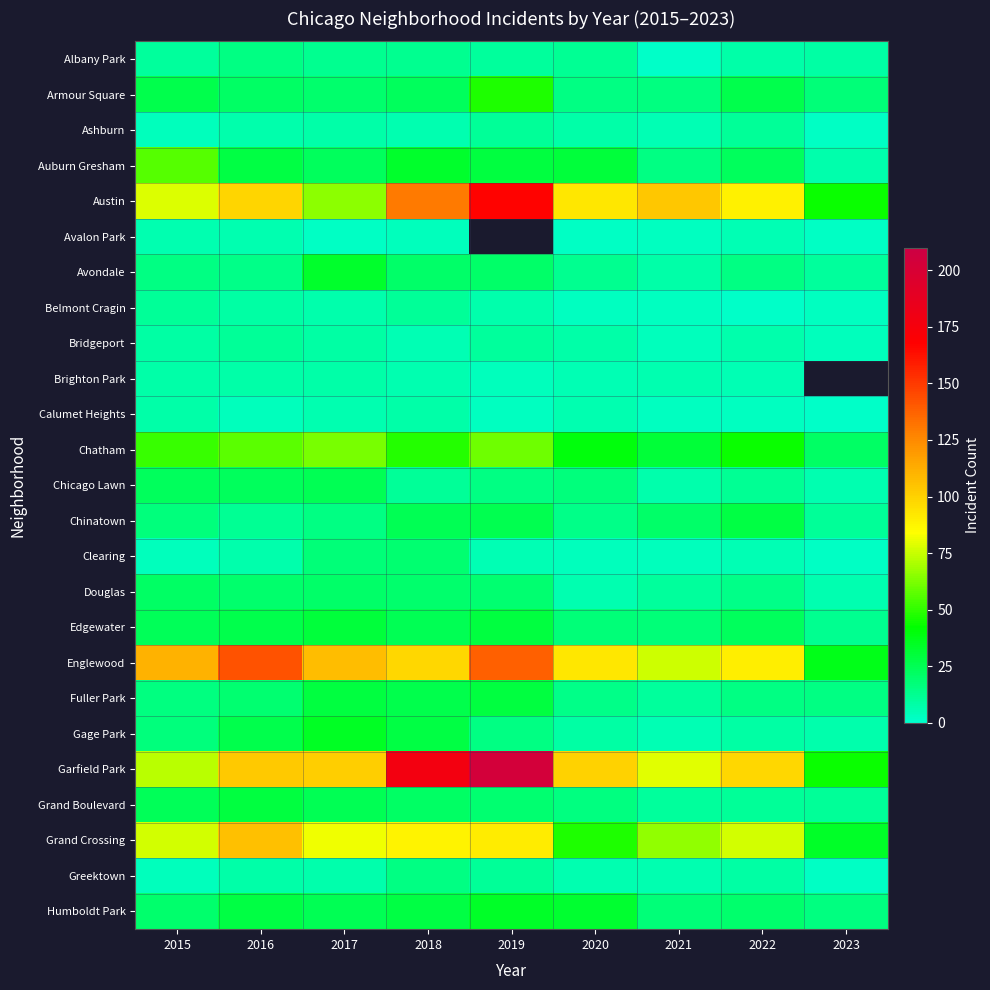

What is the smallest value displayed?

1.0